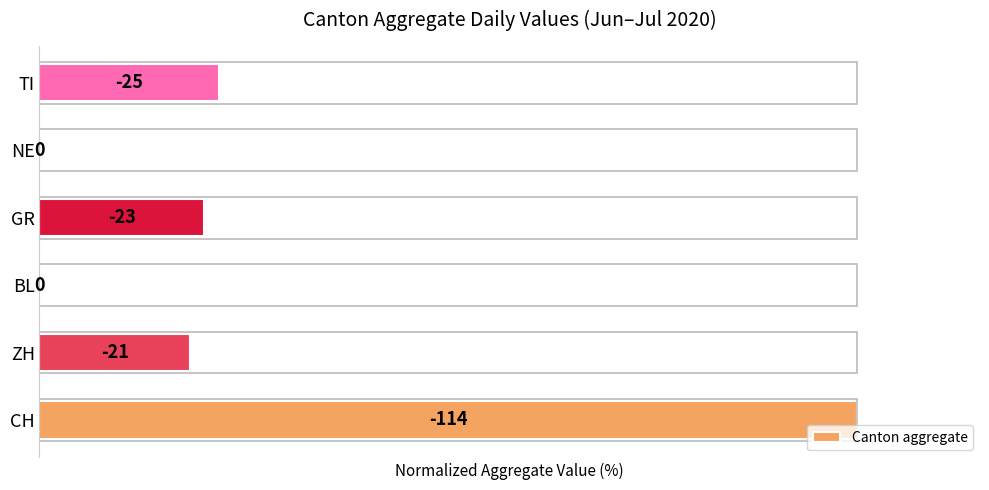

Are the bars horizontal?

Yes